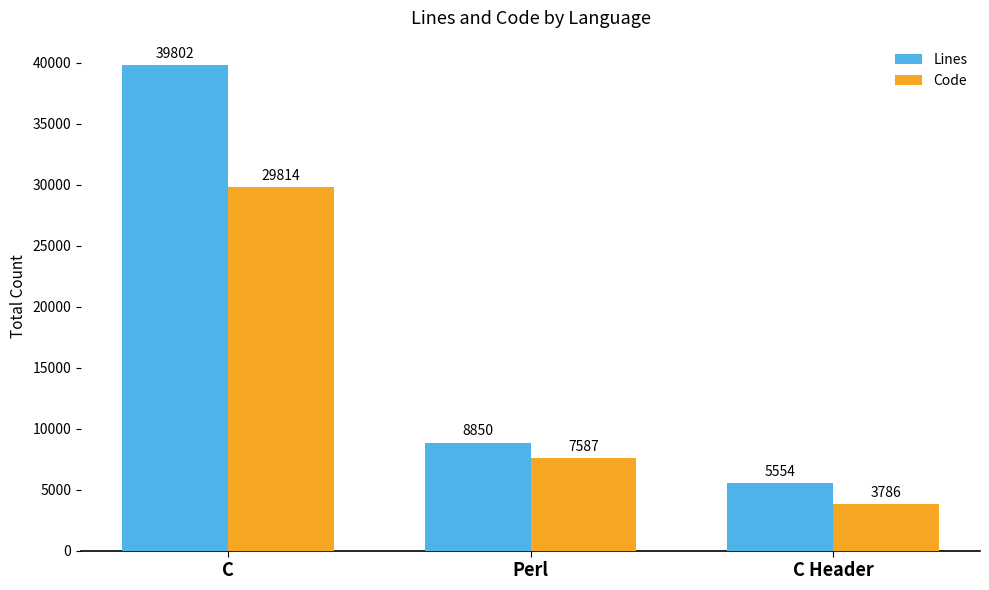

What are all the series names shown in the legend?

Lines, Code